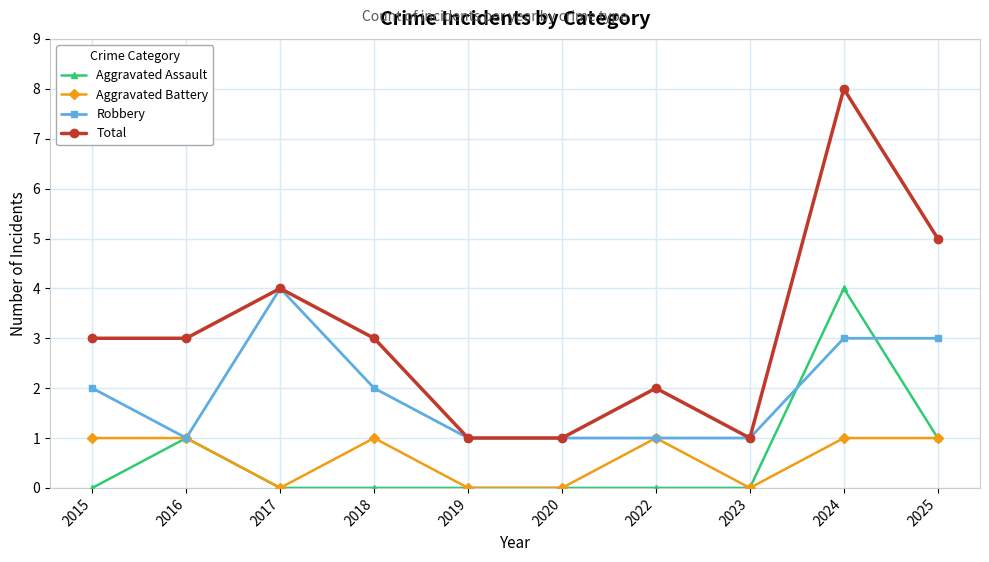

How many lines are shown in the chart?

4